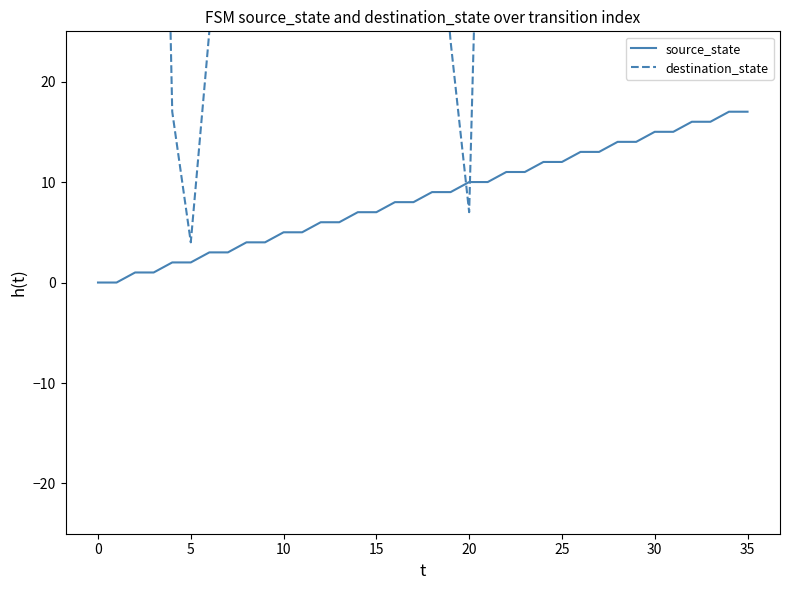

What is the highest value of the source_state series?

17